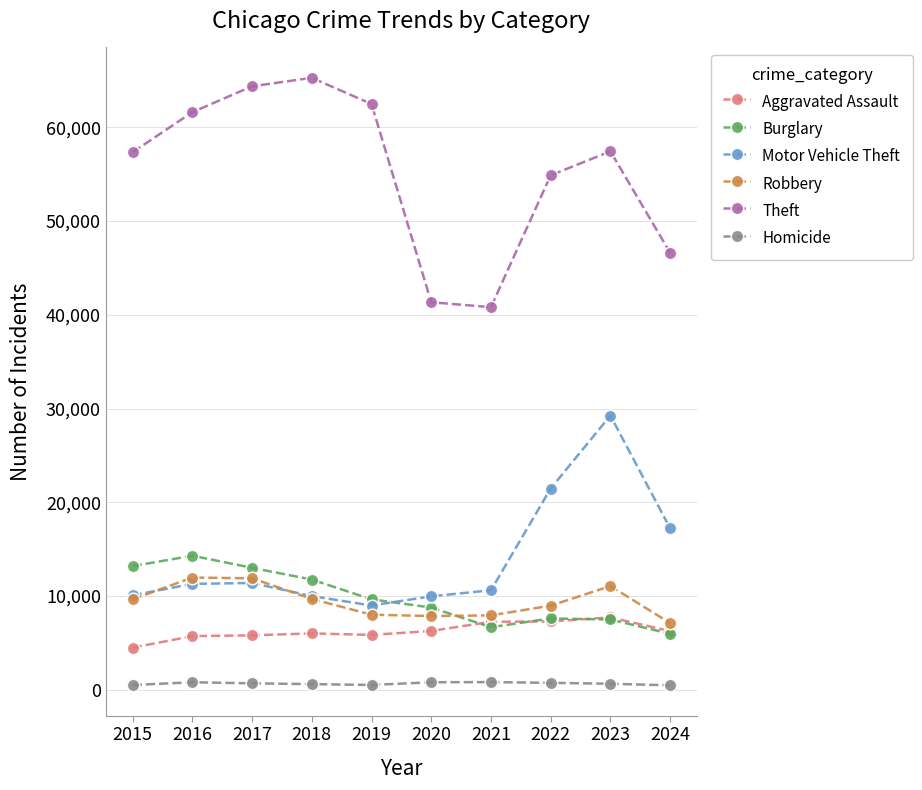

What is the lowest value of the Motor Vehicle Theft series?

8977